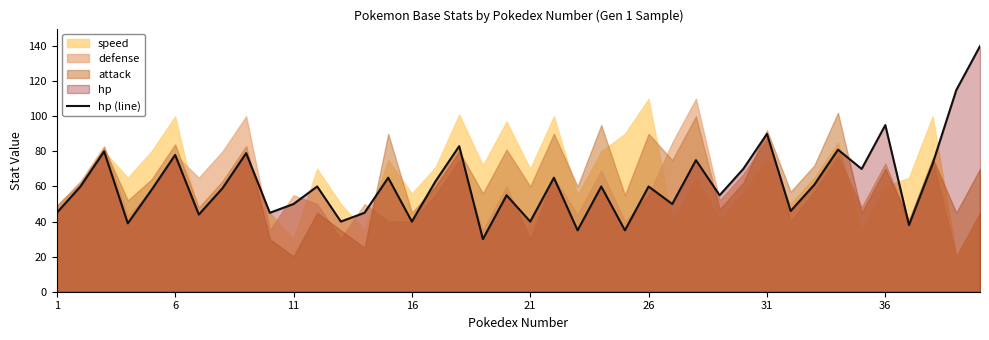

What is the maximum value shown in the chart?

140